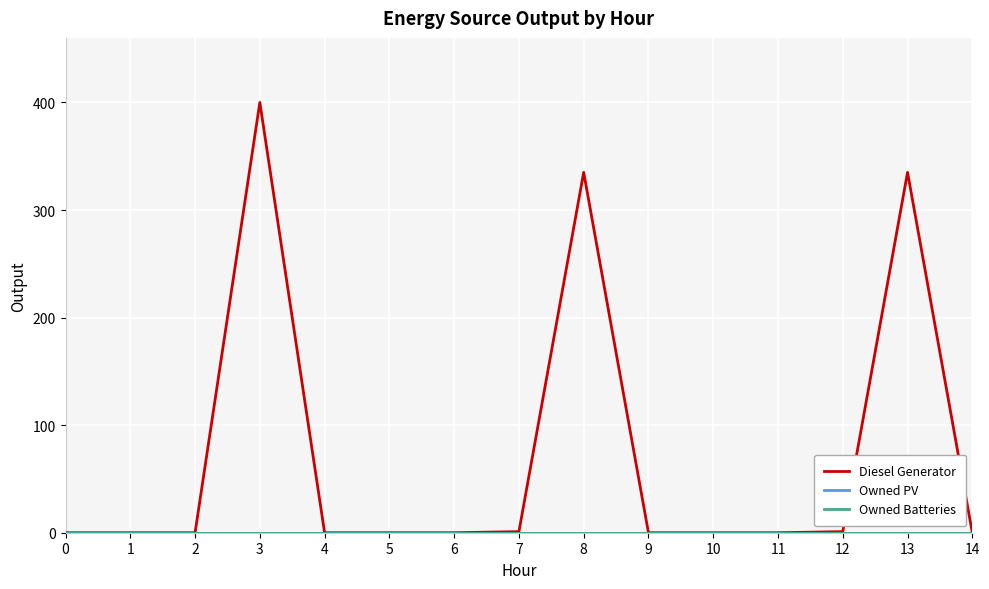

True or false: Diesel Generator and Owned PV intersect in this chart.

False